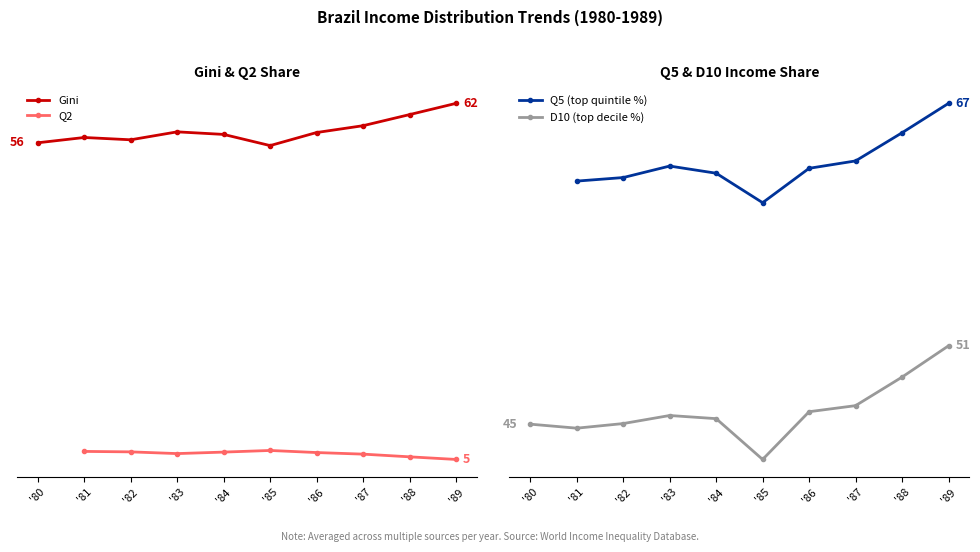

How many series are shown in this chart?

4